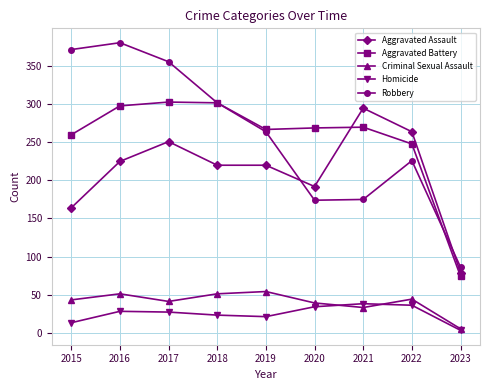

The Aggravated Battery series shows 260 at 2015. True or false?

True